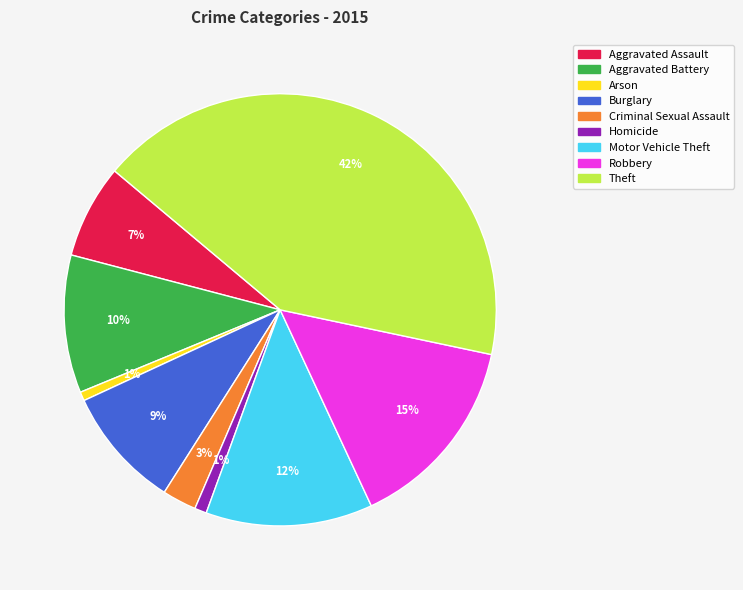

Do Arson and Aggravated Assault together represent more than half of the pie?

No